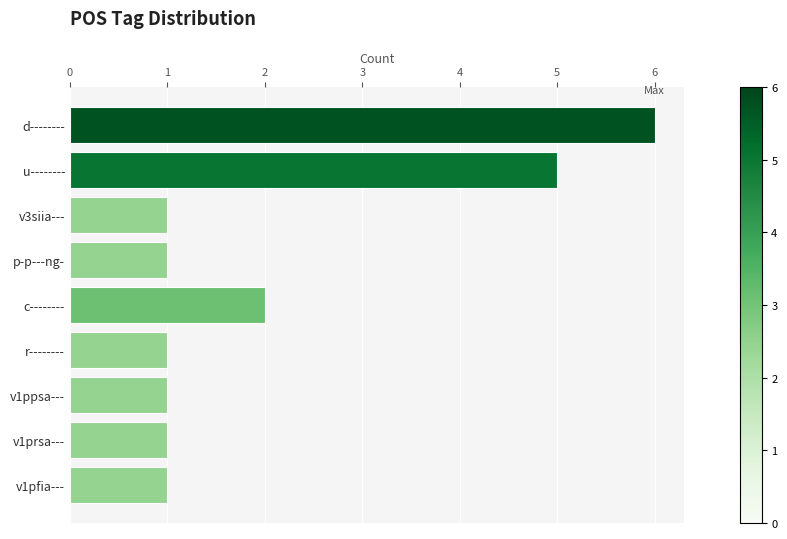

How many categories are shown in the chart?

9